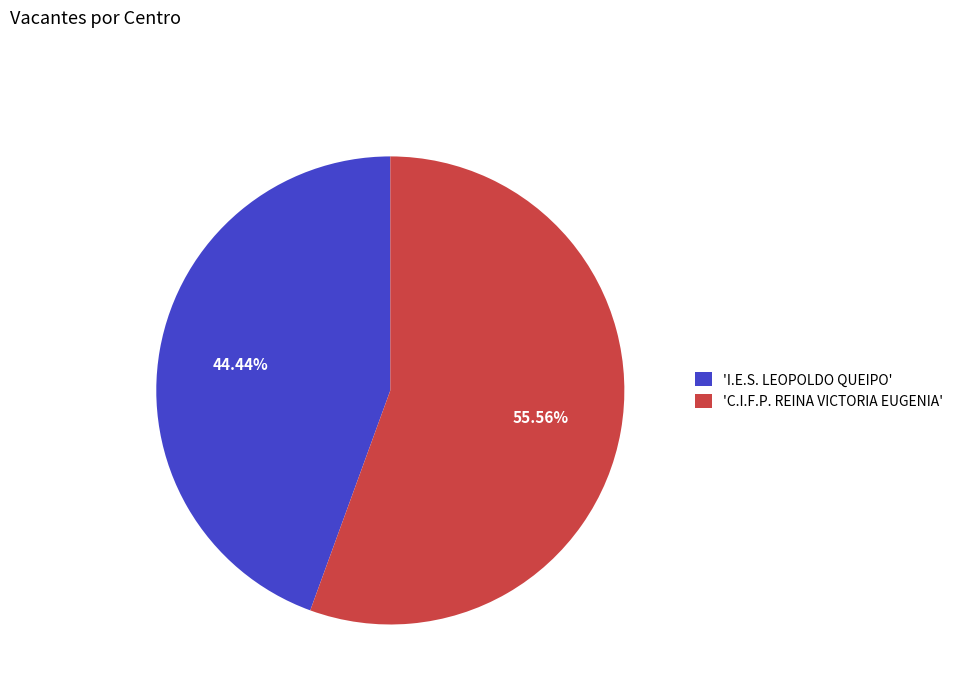

To the nearest percent, what is the difference between the largest and smallest slice percentages?

11%